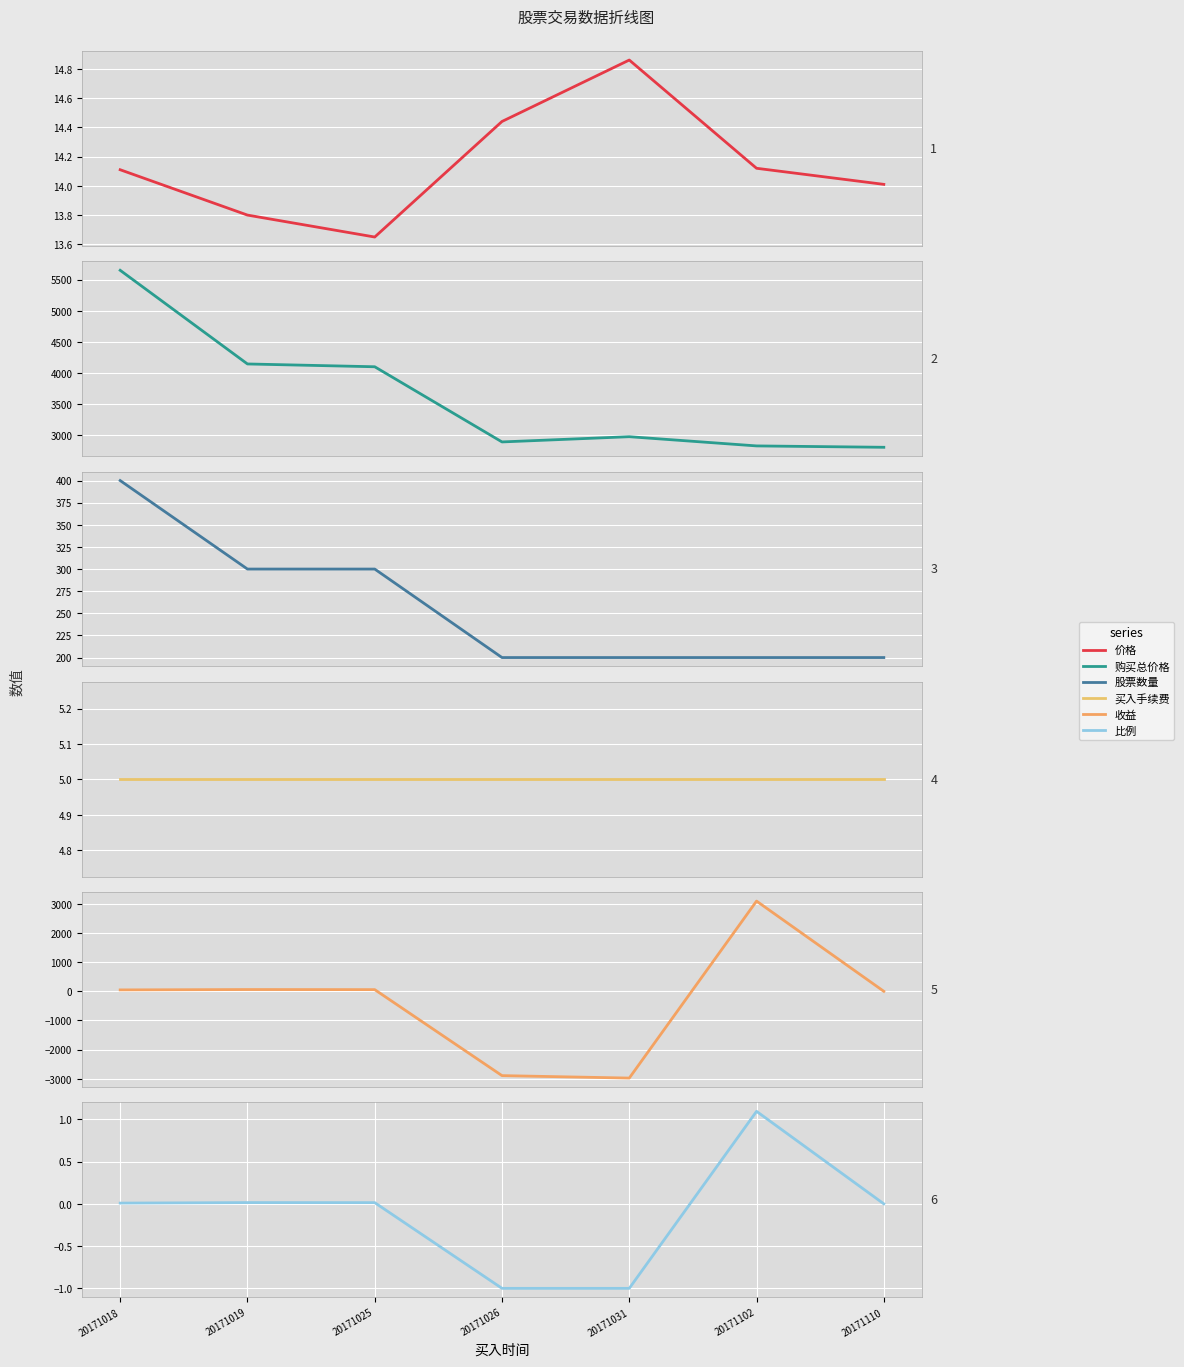

At which label does 比例 reach its peak?

20171102